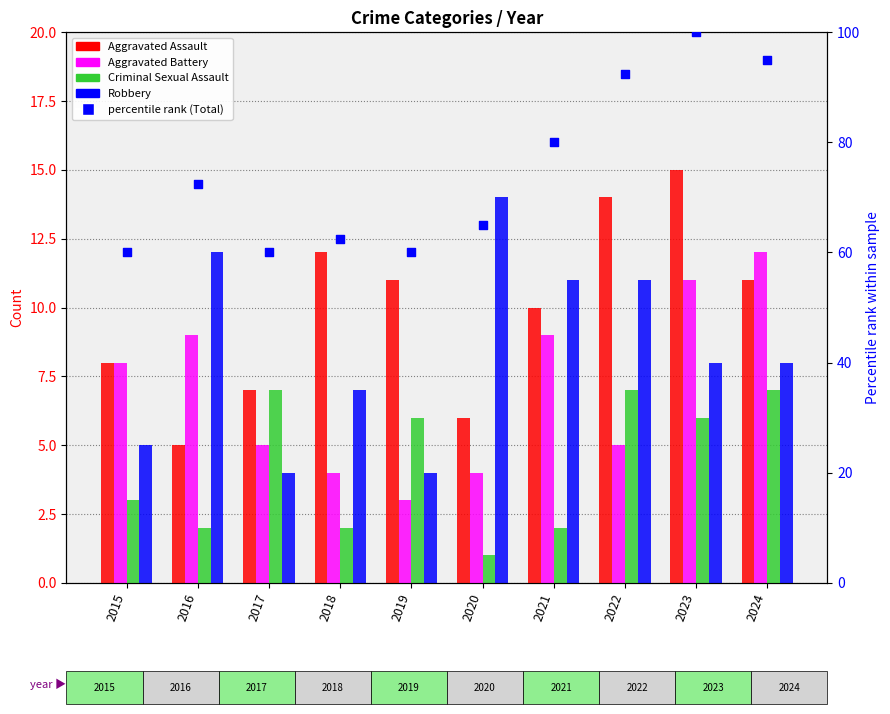

Which series contains the highest Y value?

percentile rank (Total)